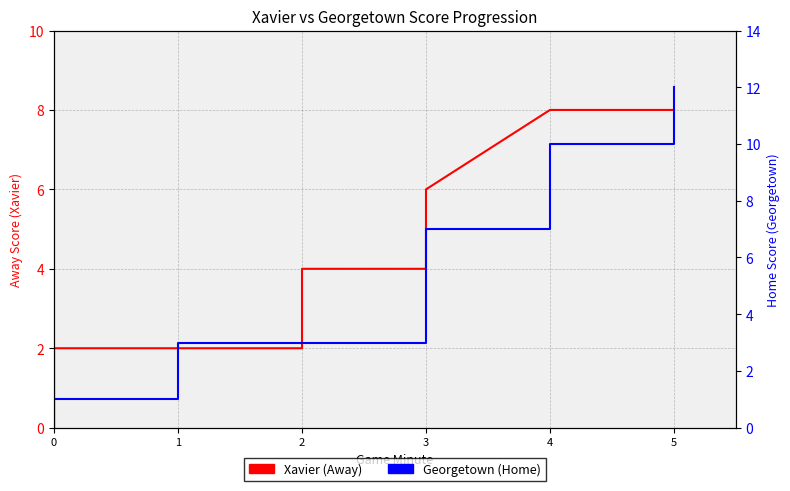

Which series ends up on top after the final intersection of Georgetown (Home) and Xavier (Away)?

Georgetown (Home)